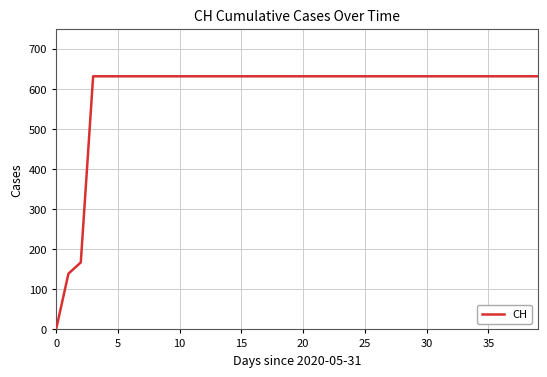

Reading left to right, transcribe all the data shown in this chart.

0	139	167	631	631	631	631	631	631	631	631	631	631	631	631	631	631	631	631	631	631	631	631	631	631	631	631	631	631	631	631	631	631	631	631	631	631	631	631	631